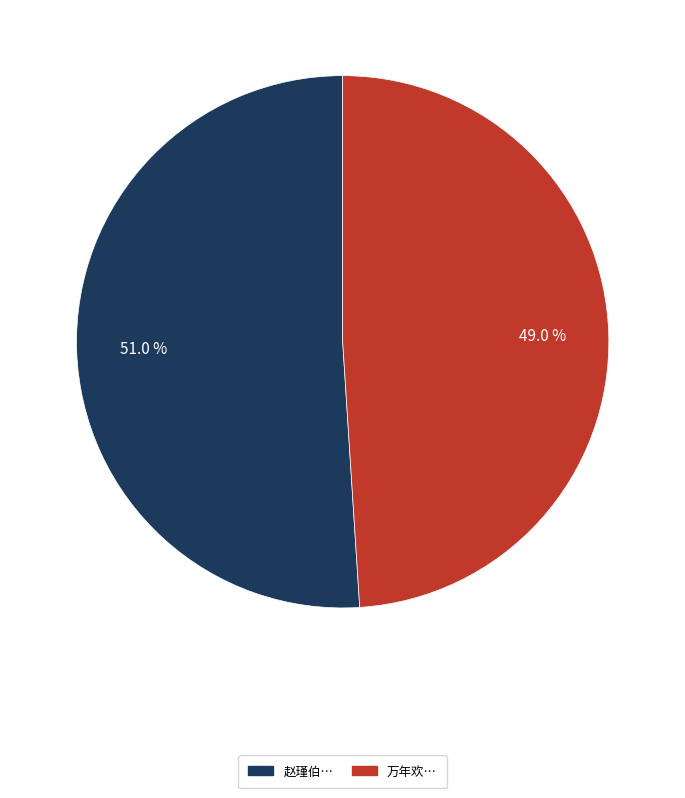

Does any single category account for the majority?

Yes